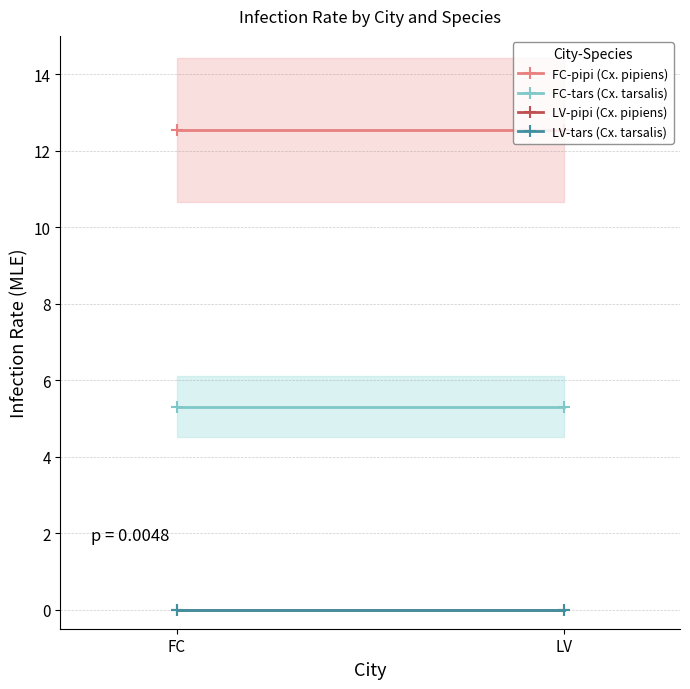

Between FC and LV, which series saw the biggest shift?

FC-pipi (Cx. pipiens)